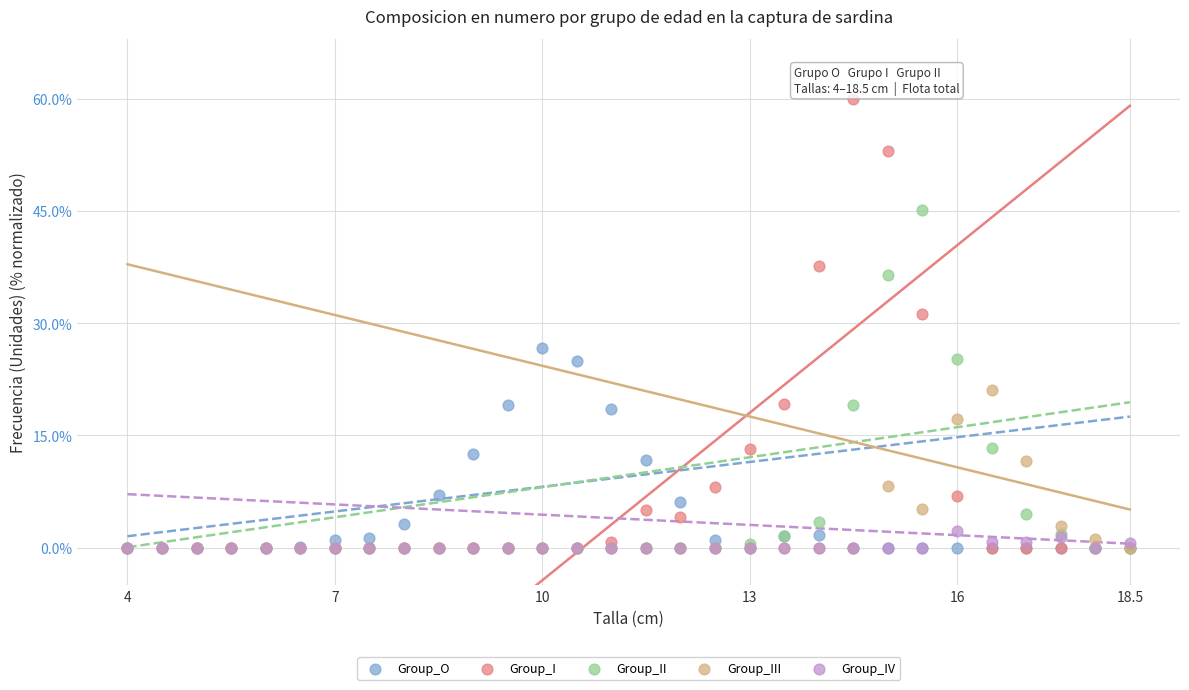

What are all the series names shown in the legend?

Group_O, Group_I, Group_II, Group_III, Group_IV